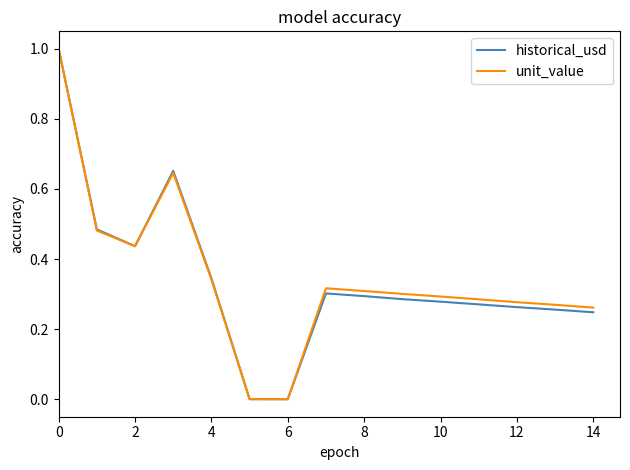

What is the highest value of the unit_value series?

1.0